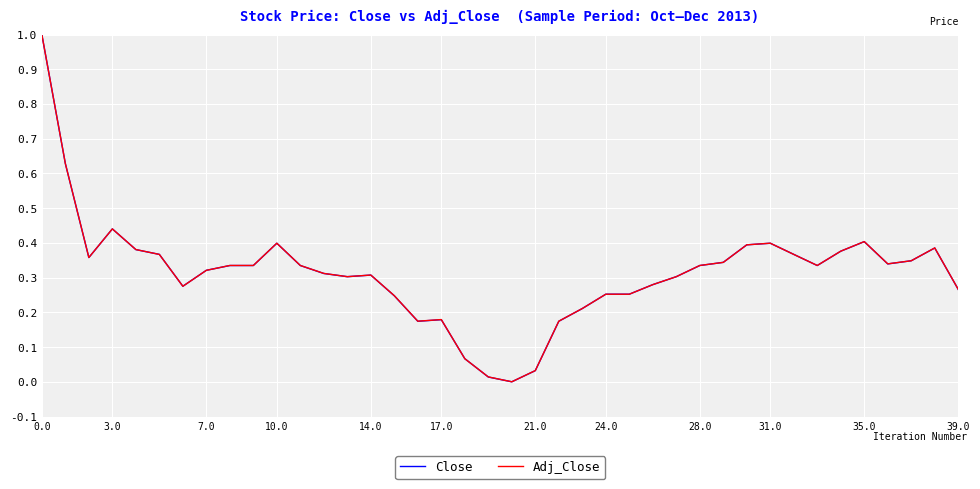

What is the maximum value for Close?

1.0